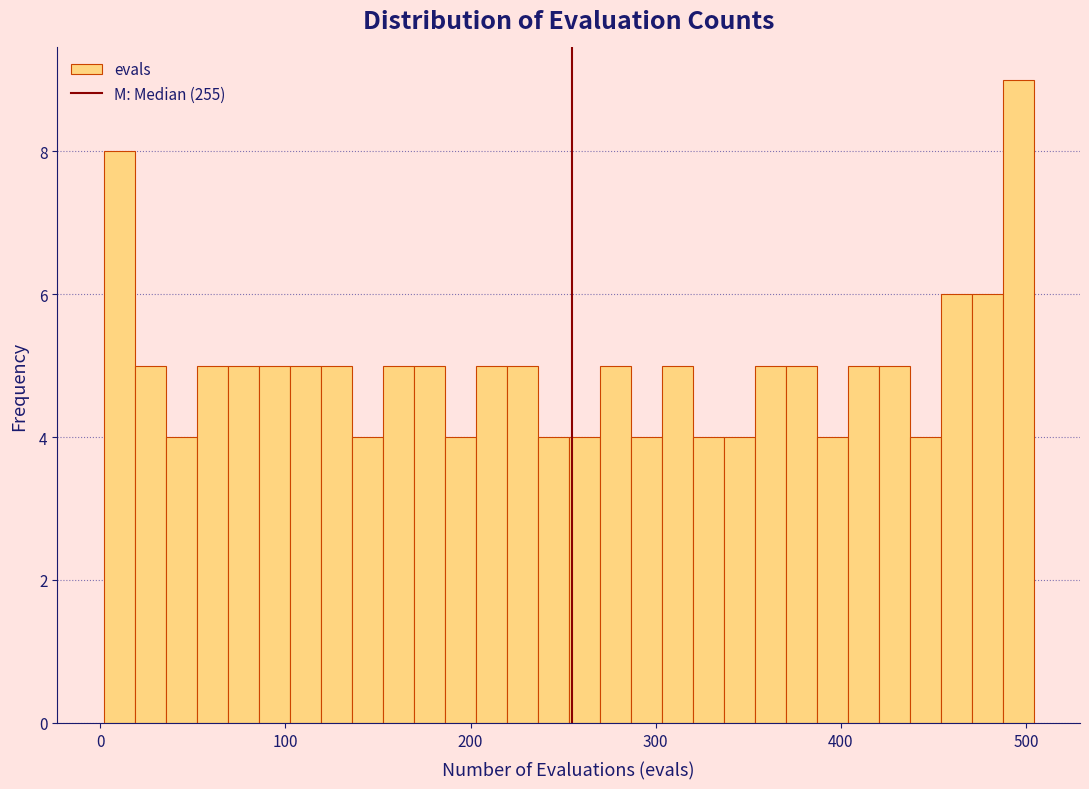

Around what value on the x-axis is the tallest bar? Give the approximate position of its centre, as read against the axis.

500